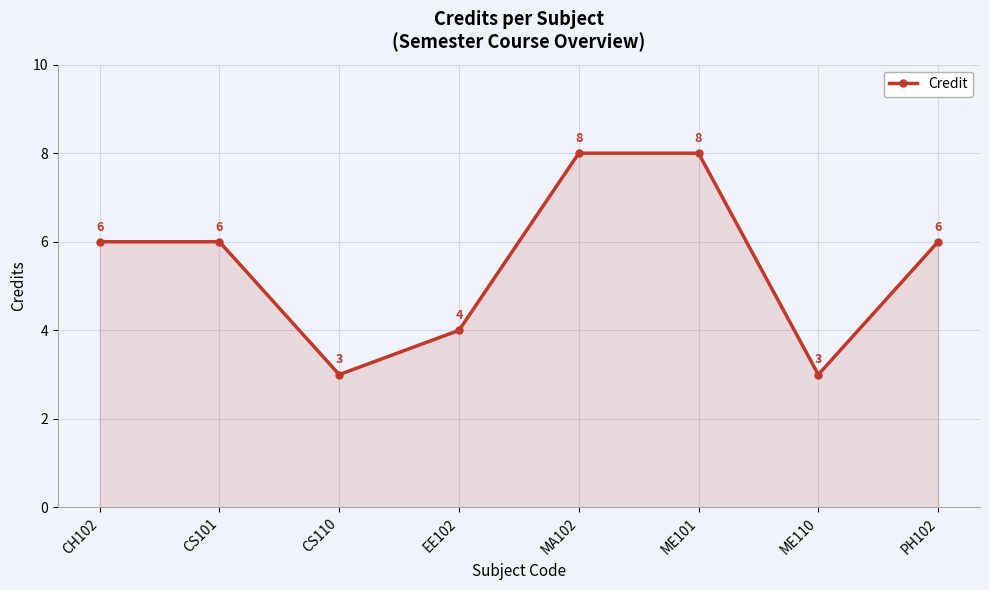

What is the change in value from CS110 to PH102?

+3